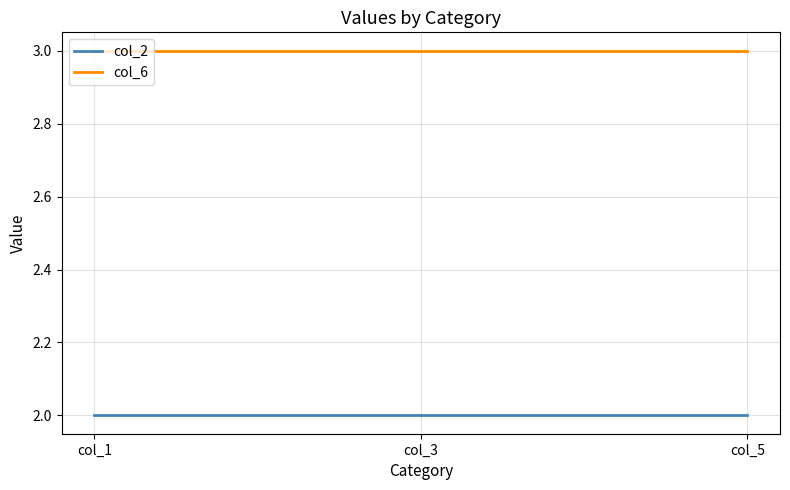

True or false: col_6 has a value of 3 at col_5.

True